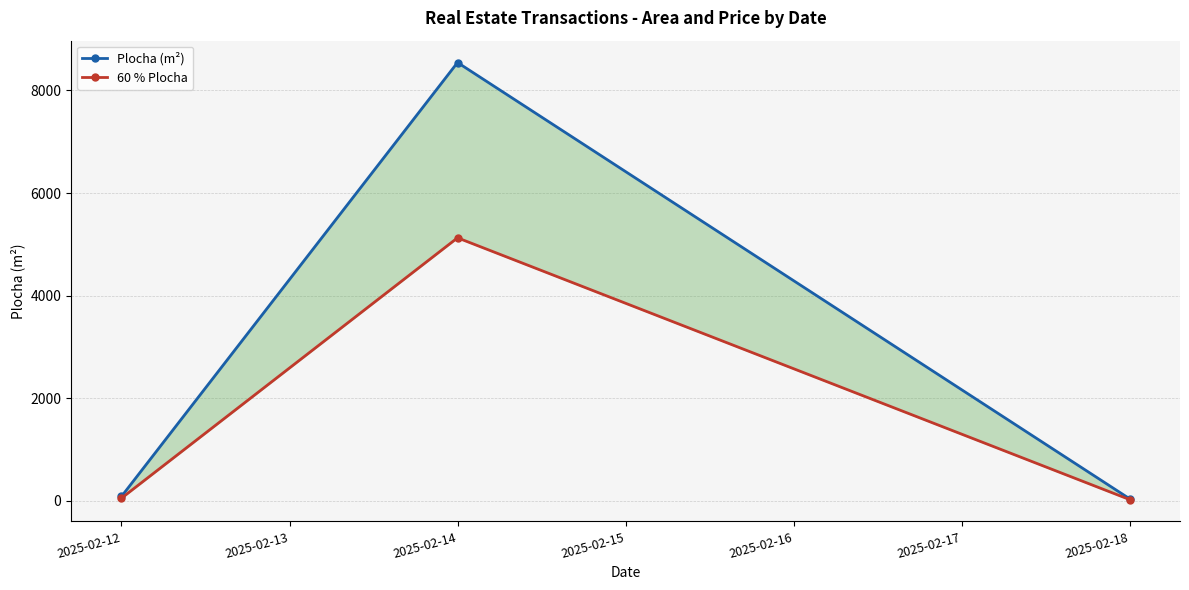

Count the number of categories in the chart.

3